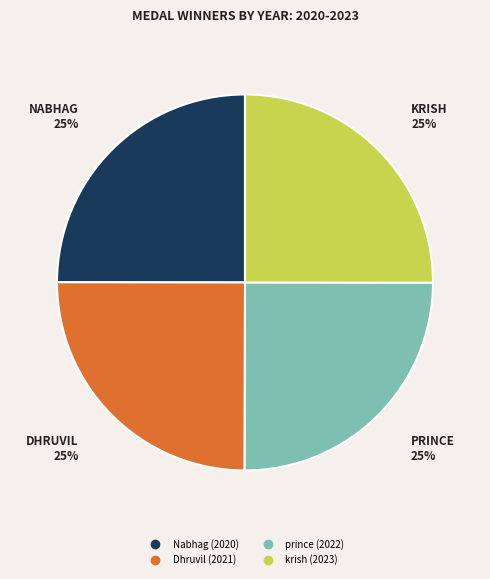

What percentage is the Nabhag slice, to the nearest percent?

25%